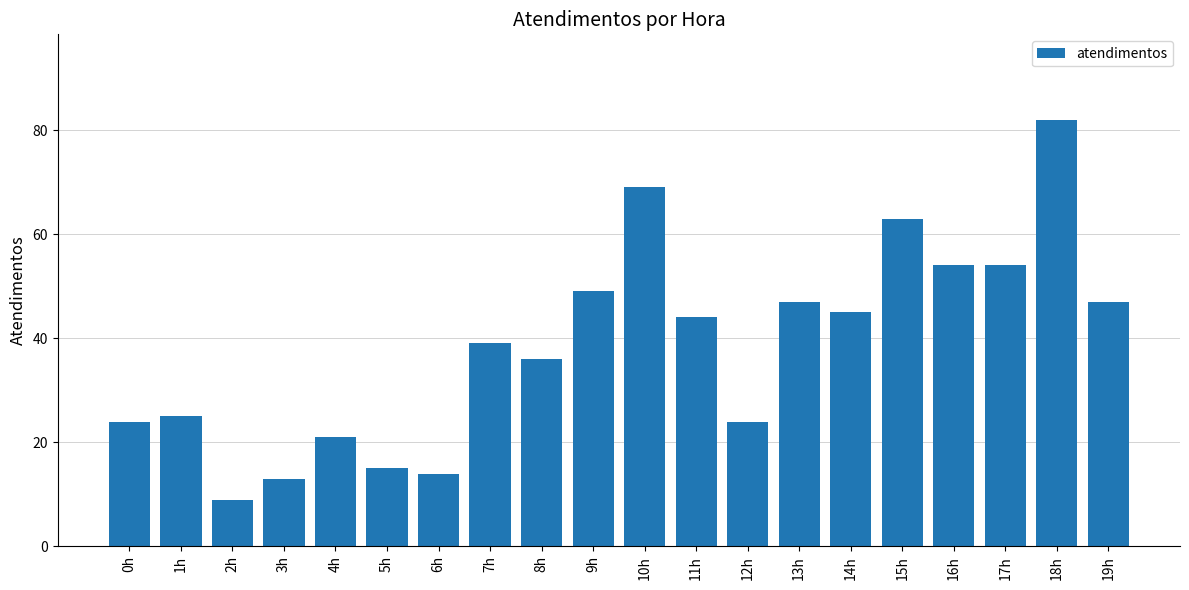

How many values are below 44?

10